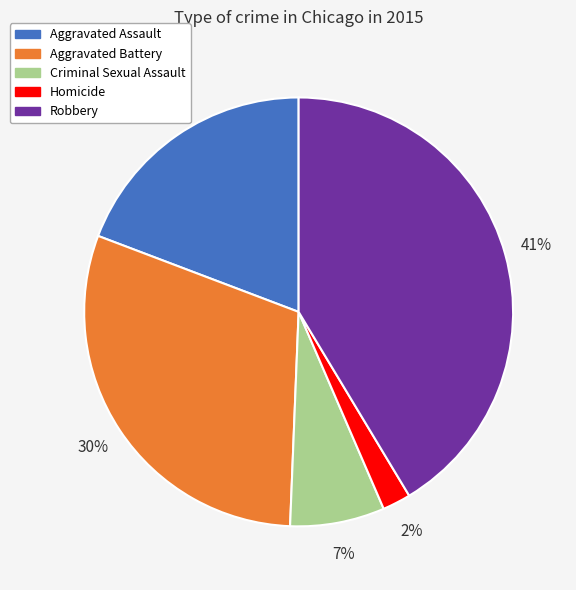

Is Aggravated Assault the majority of the pie?

No